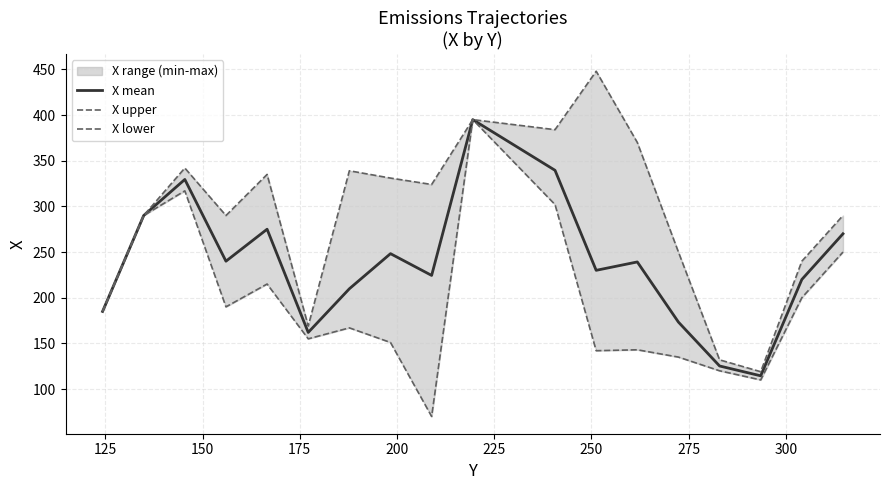

What is the minimum value for X mean?

114.5